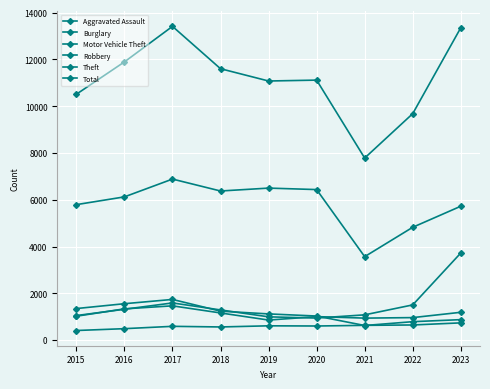

How many distinct data groups are displayed?

6